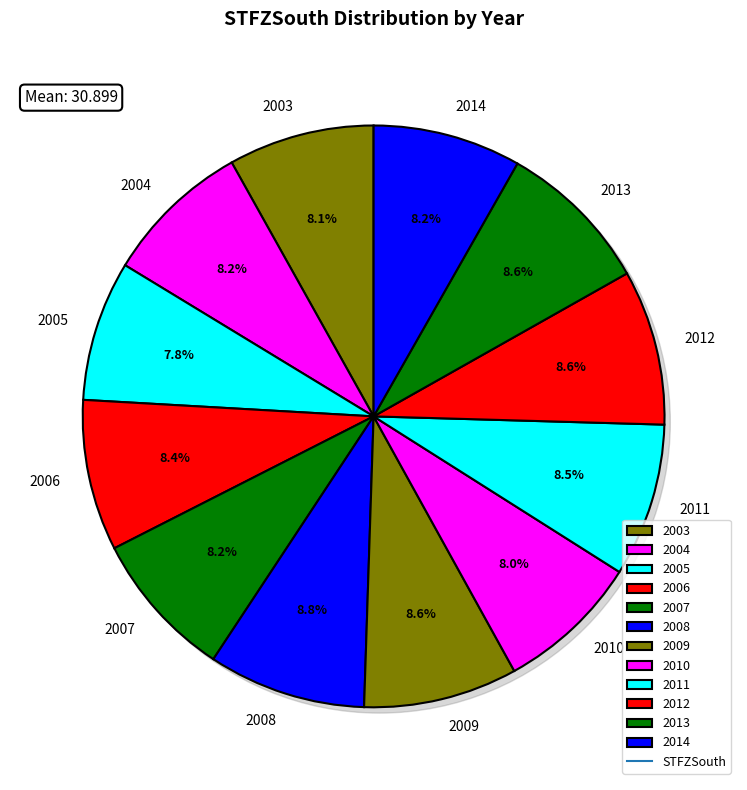

What is the change in value from 2012 to 2014?

-1.5